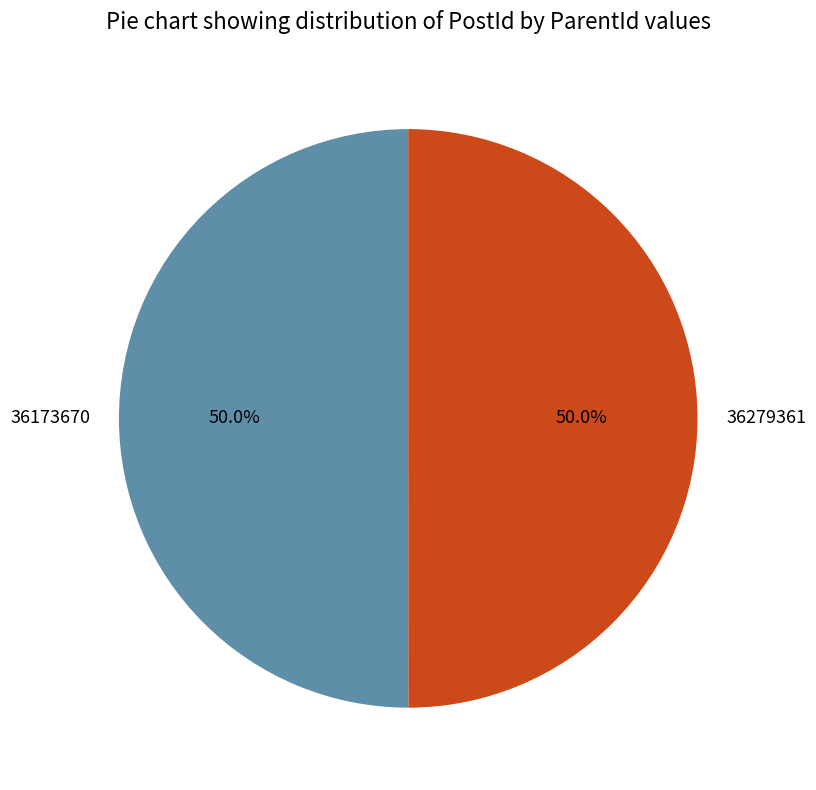

What portion of the pie excludes 36173670?

50.0%